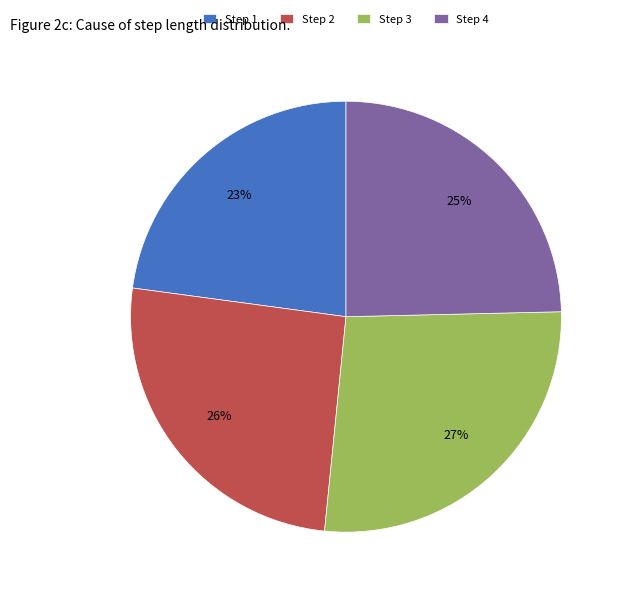

Is the sum of Step 1 and Step 4 greater than half?

No